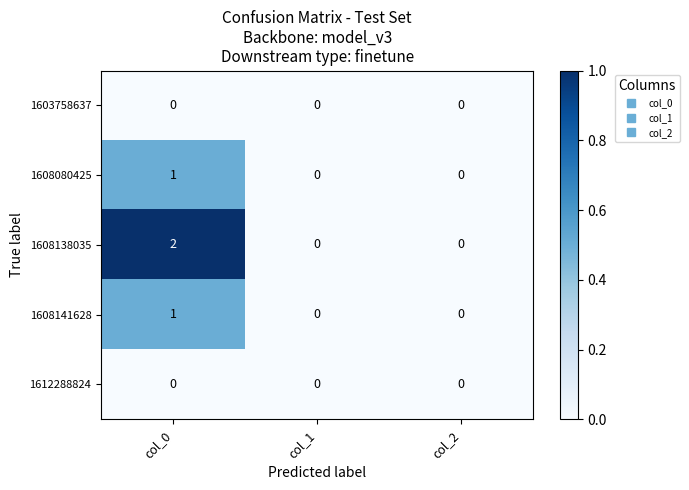

At which label does 1608141628 reach its peak?

col_0